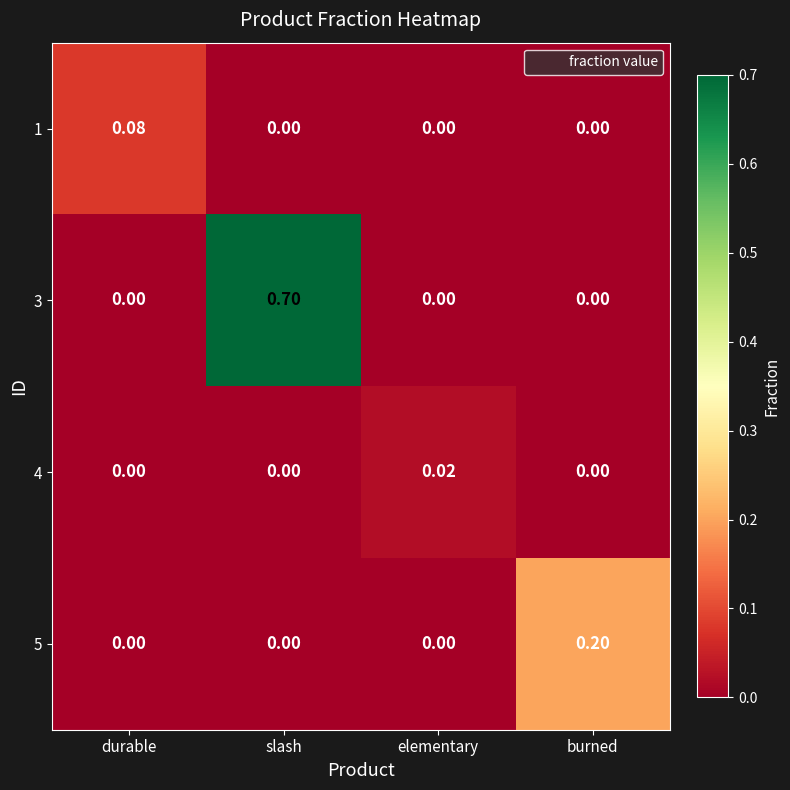

At which category is the sum across all series the highest?

slash